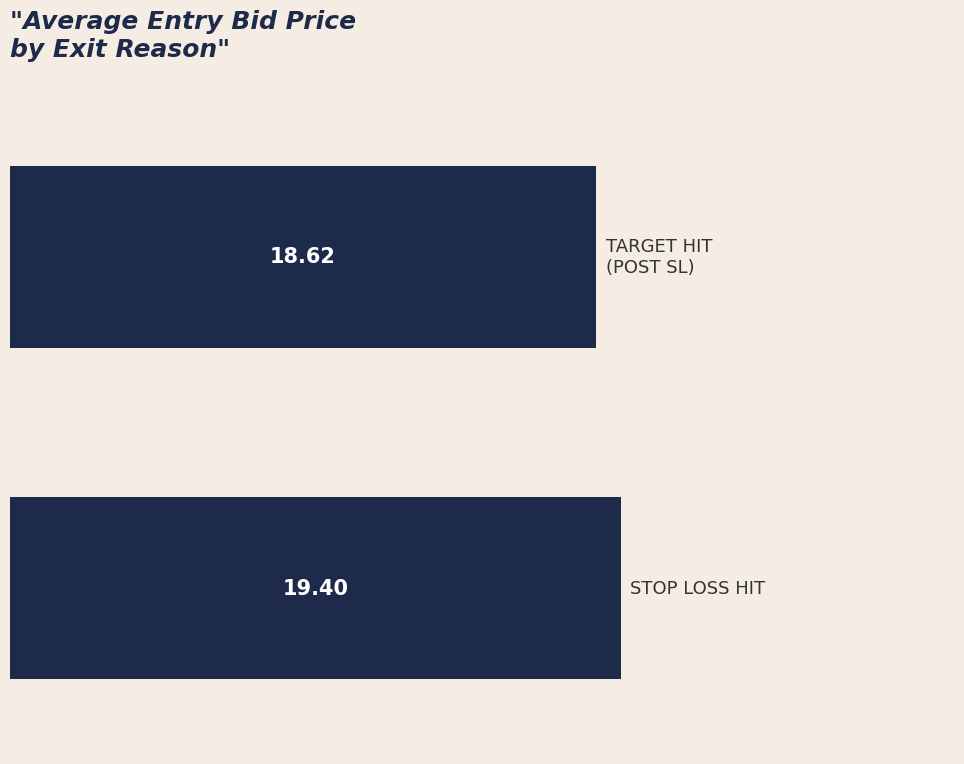

What is the average value?

19.0